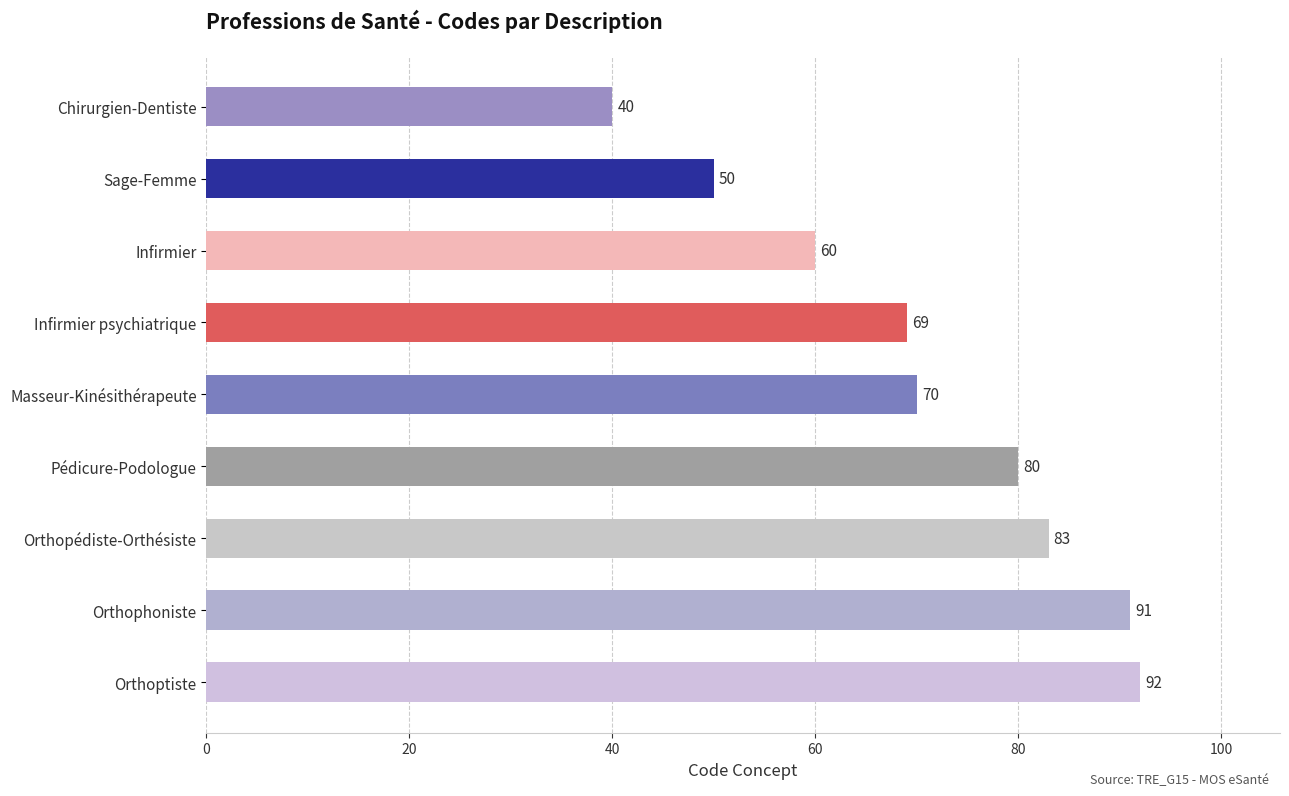

Between Infirmier and Orthophoniste, which is larger?

Orthophoniste